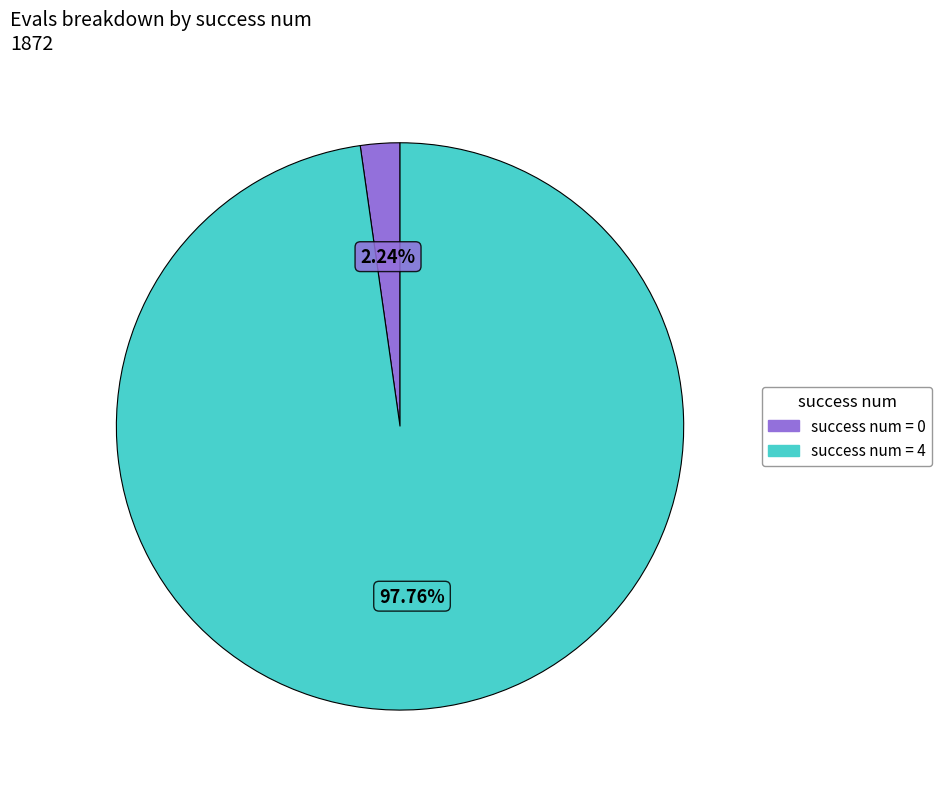

Is there a majority slice in this chart?

Yes